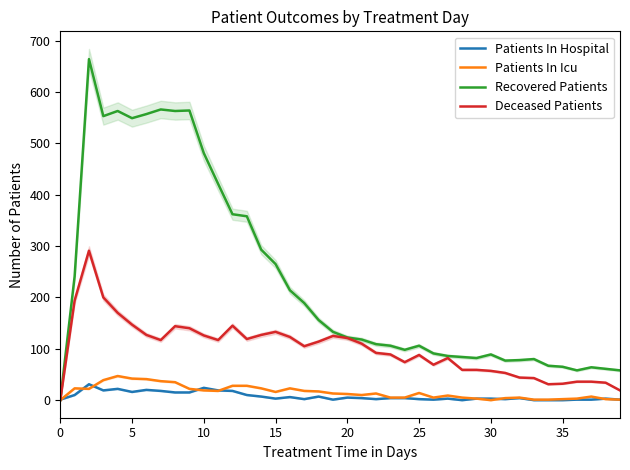

Which series ends up on top after the final intersection of Patients In Hospital and Recovered Patients?

Recovered Patients